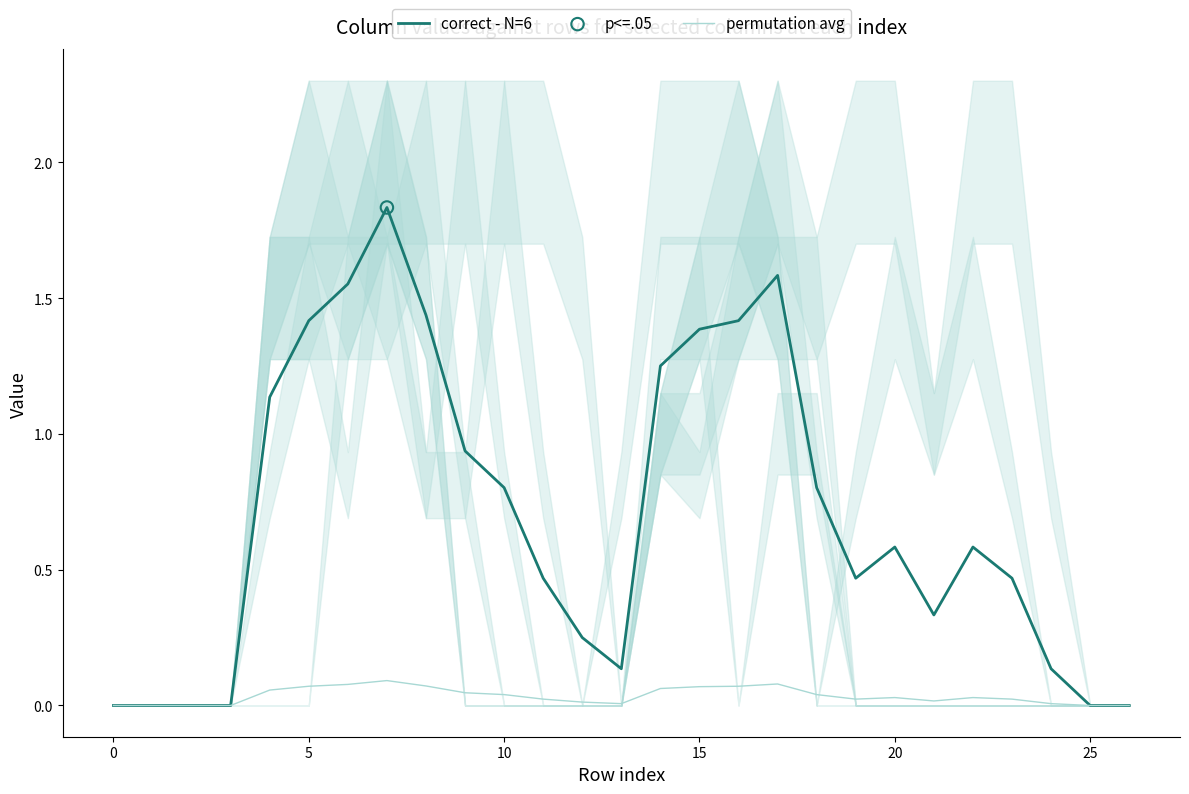

What are all the series names shown in the legend?

correct - N=6, permutation avg